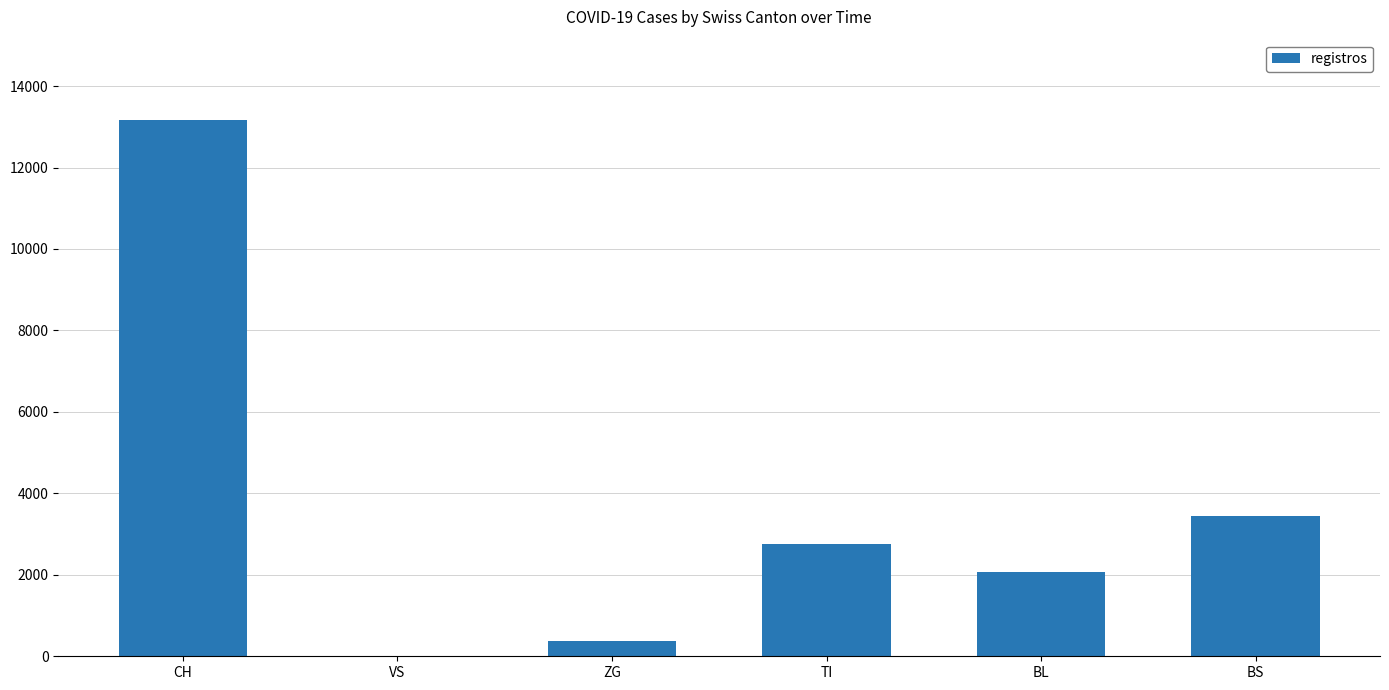

The chart shows a value of 0 at VS. True or false?

True